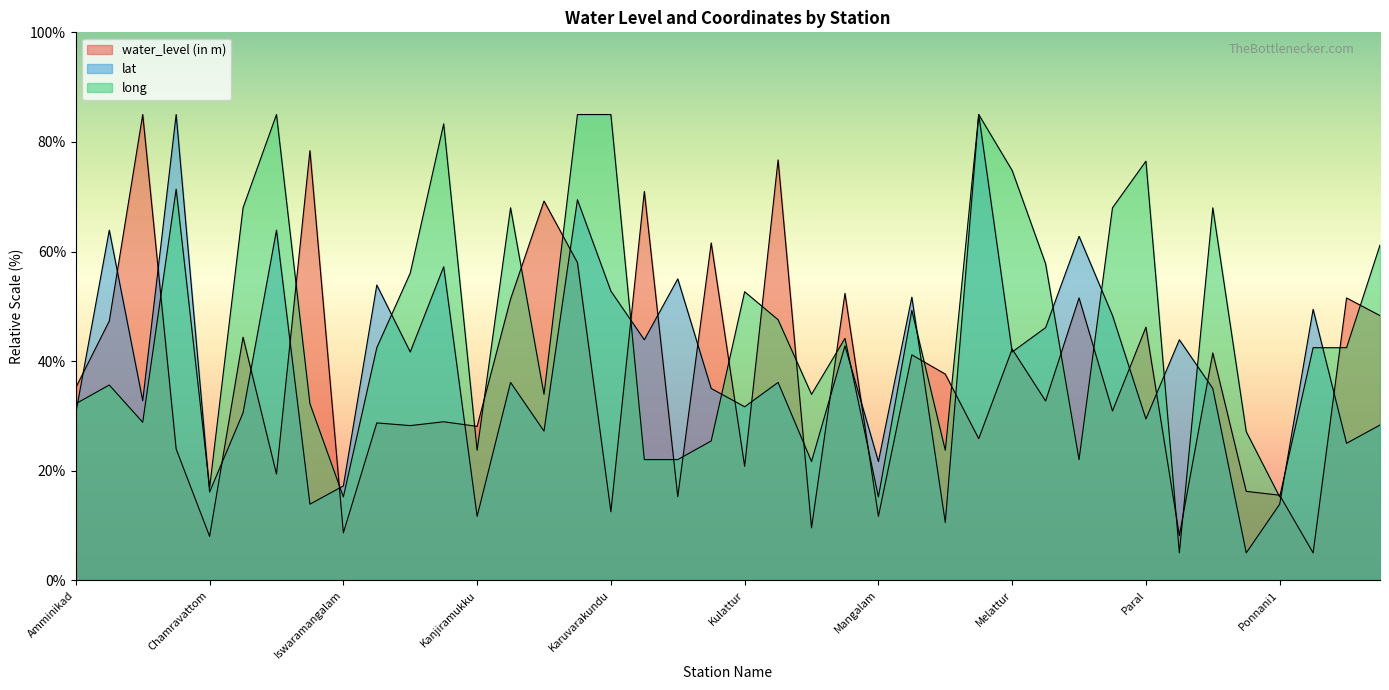

How many lines are shown in the chart?

3